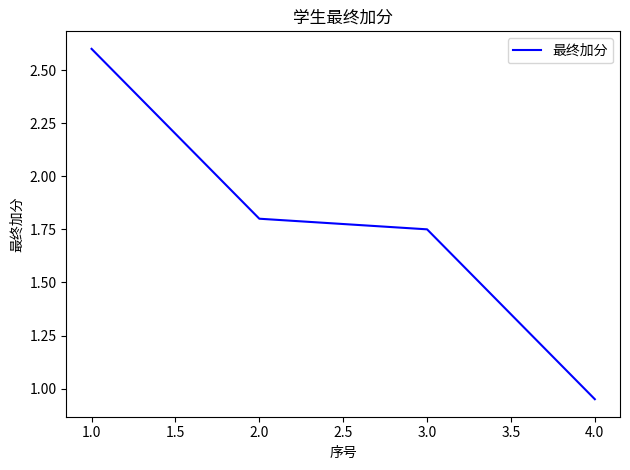

Which has a higher value, 3.0 or 4.0?

3.0